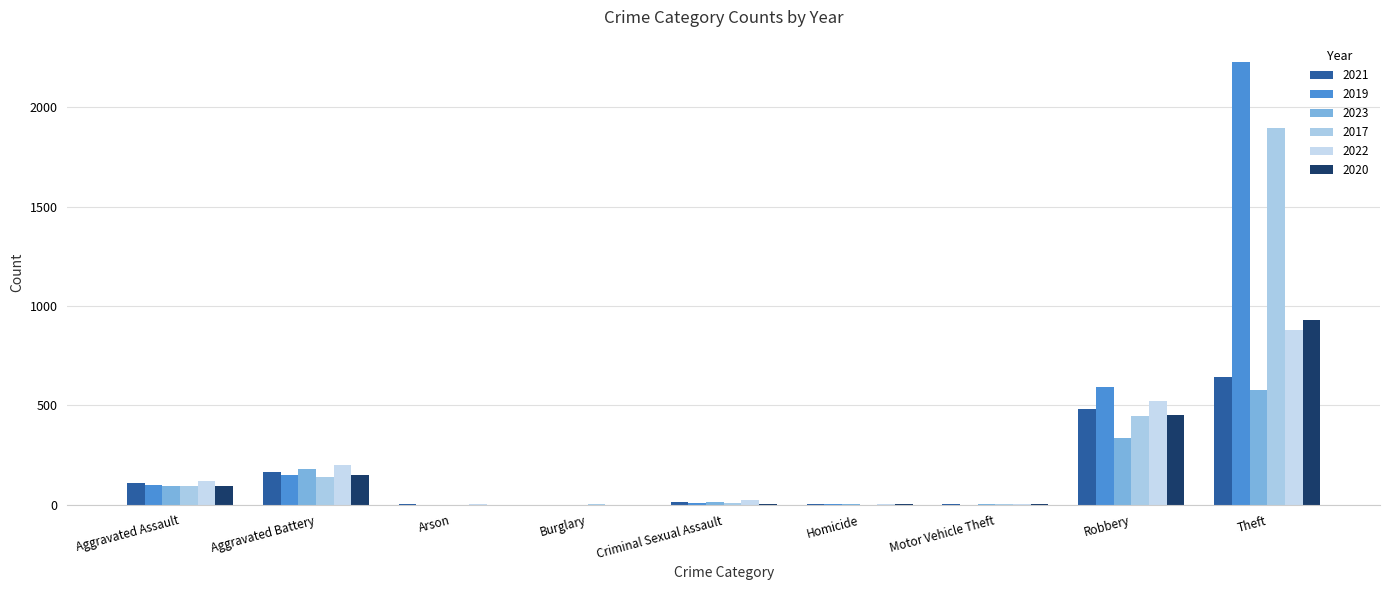

Read the 2017 value at Criminal Sexual Assault, to the nearest 10.

10